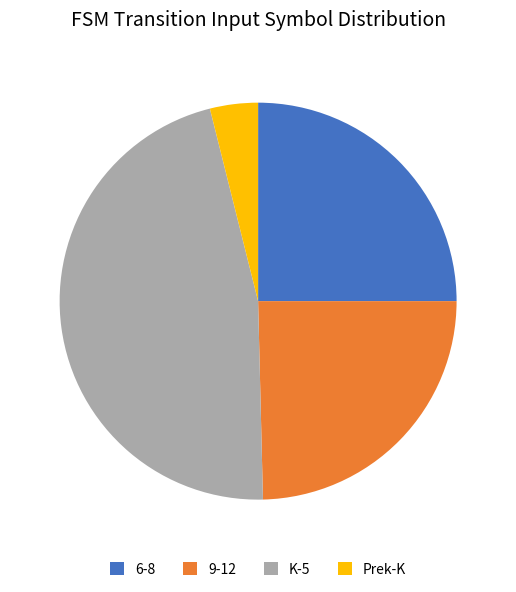

Which has a higher value, 6-8 or K-5?

K-5